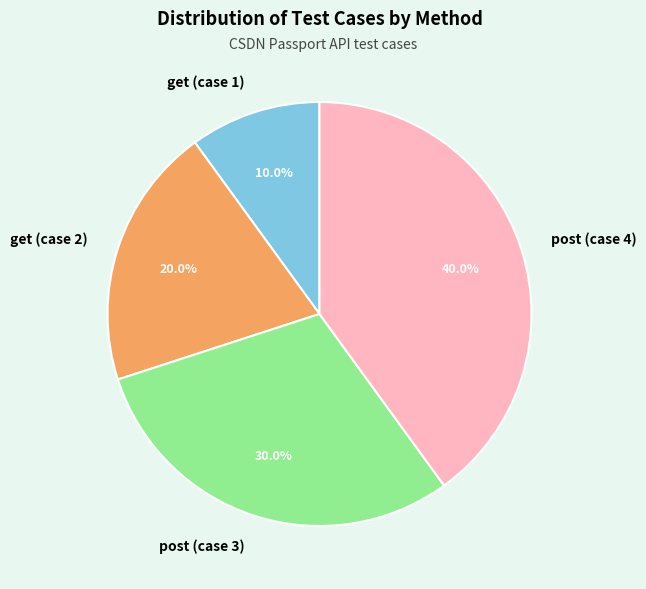

Does any single category account for the majority?

No